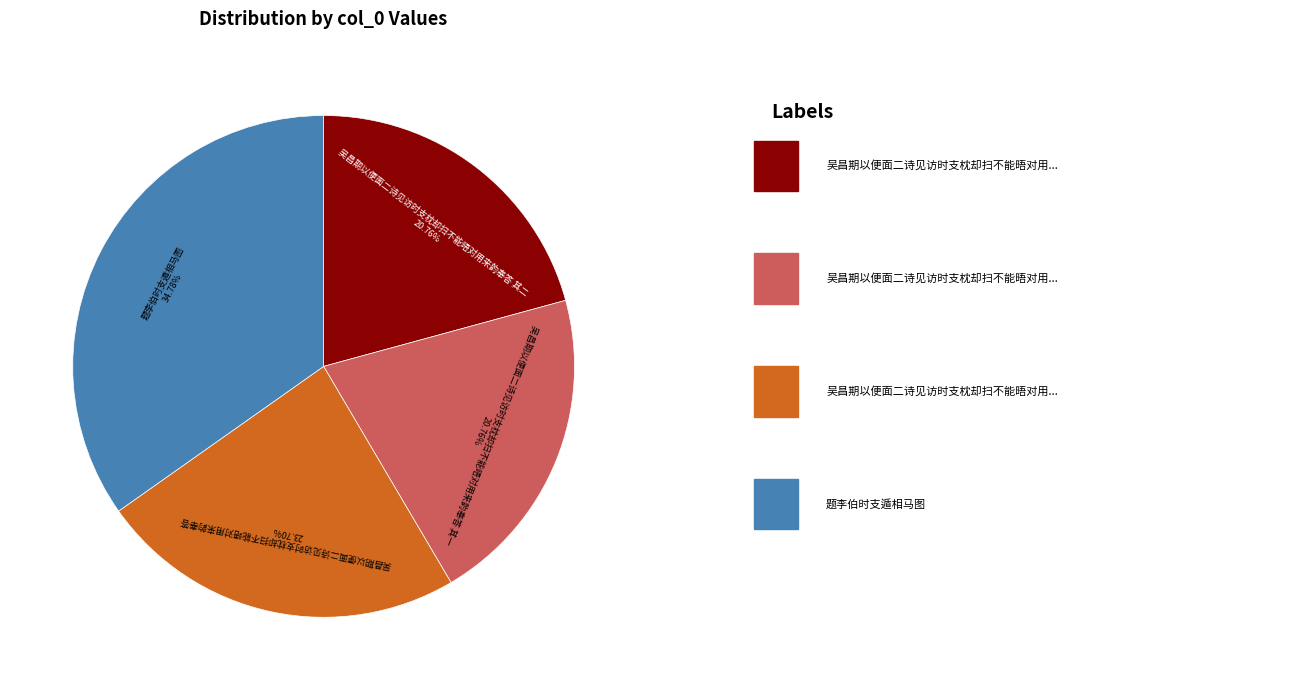

To the nearest percent, what portion does 题李伯时支遁相马图 represent?

35%